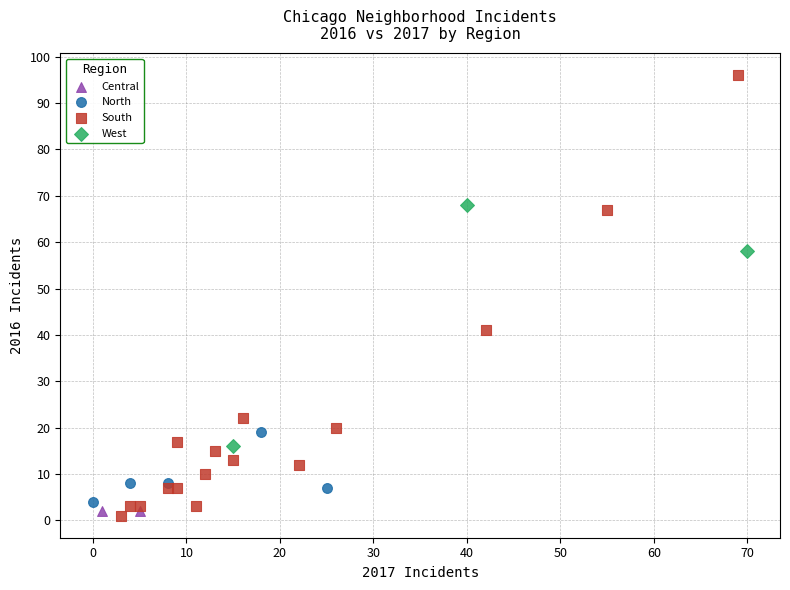

What are all the series names shown in the legend?

Central, North, South, West